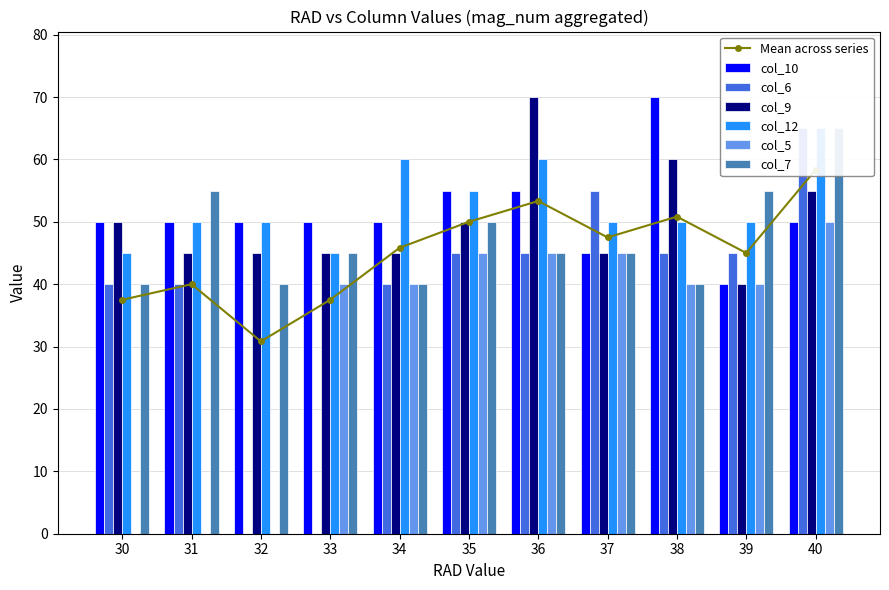

At which category does the chart reach its minimum across all series?

32